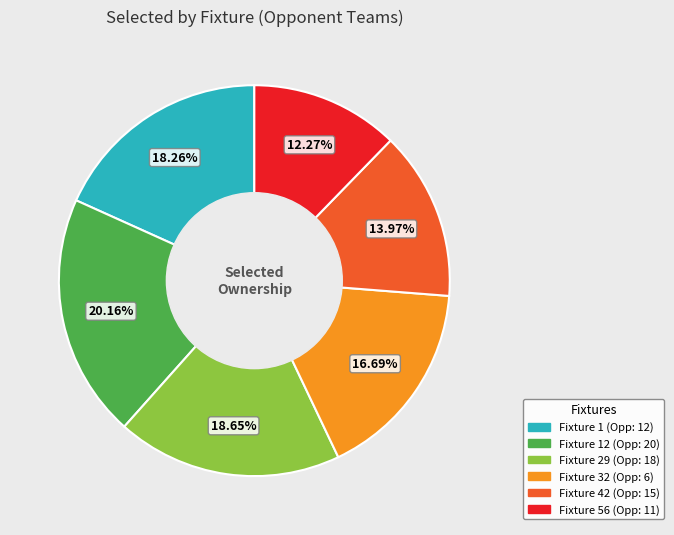

Is there a majority slice in this chart?

No